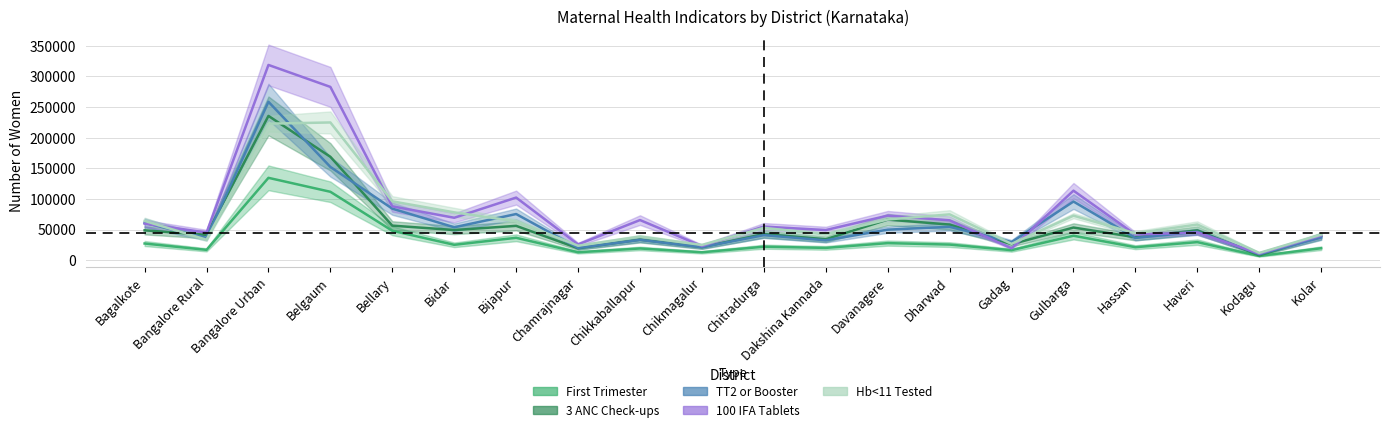

What is the difference between the highest and lowest values at Bagalkote?

36854.7